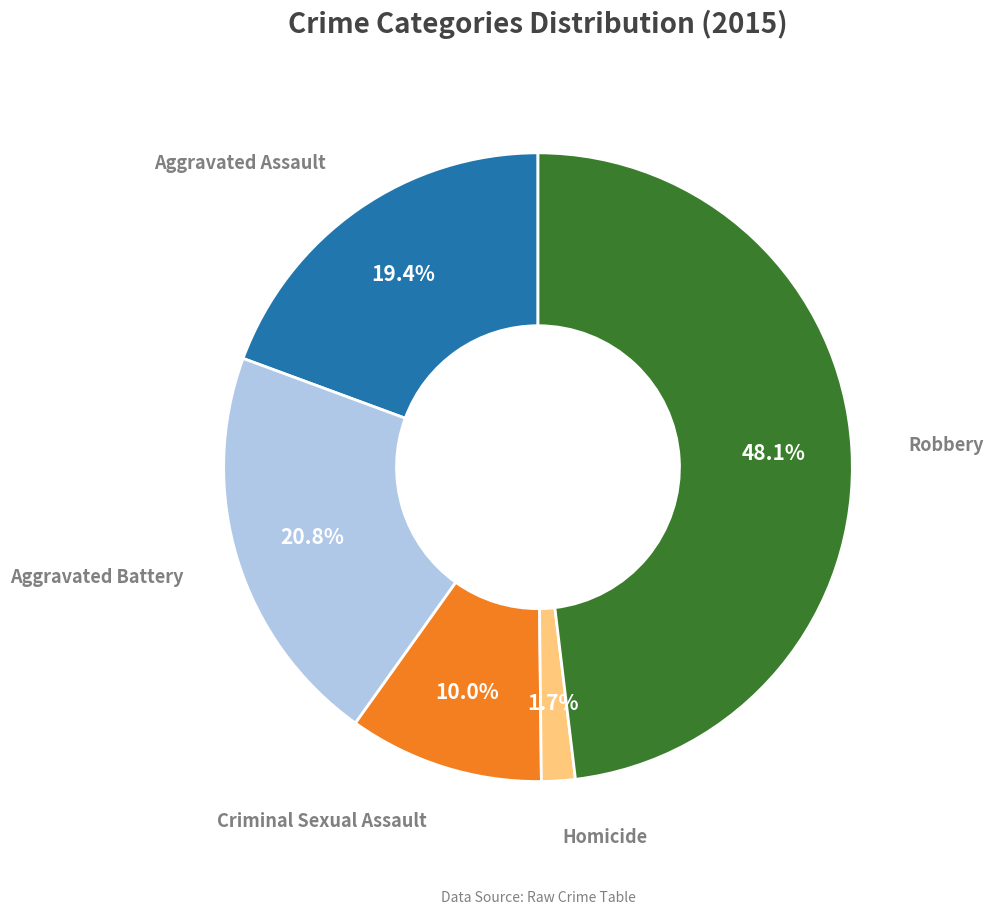

Do Criminal Sexual Assault and Homicide together represent more than half of the pie?

No